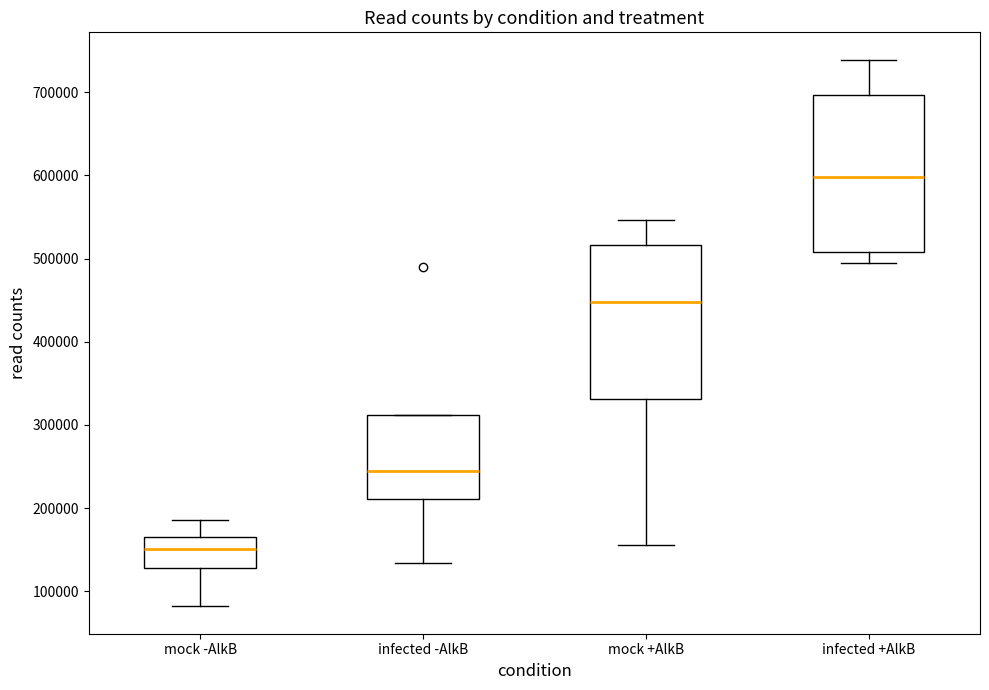

Reading left to right, transcribe this box plot: for each box, give where its median line is, the range the box spans, and where its two whiskers end, as read against the y-axis. The values are not printed on the chart, so give them approximately, as read against the axis.

mock -AlkB: median 150000, box 130000 to 170000, whiskers 80000 to 190000
infected -AlkB: median 240000, box 210000 to 310000, whiskers 130000 to 310000
mock +AlkB: median 450000, box 330000 to 520000, whiskers 160000 to 550000
infected +AlkB: median 600000, box 510000 to 700000, whiskers 500000 to 740000